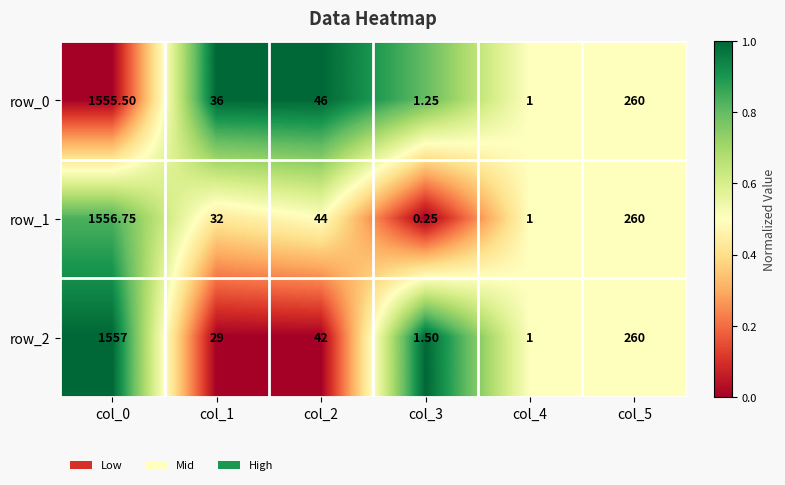

Is the value of row_0 at col_3 greater than the value of row_2 at col_4?

Yes